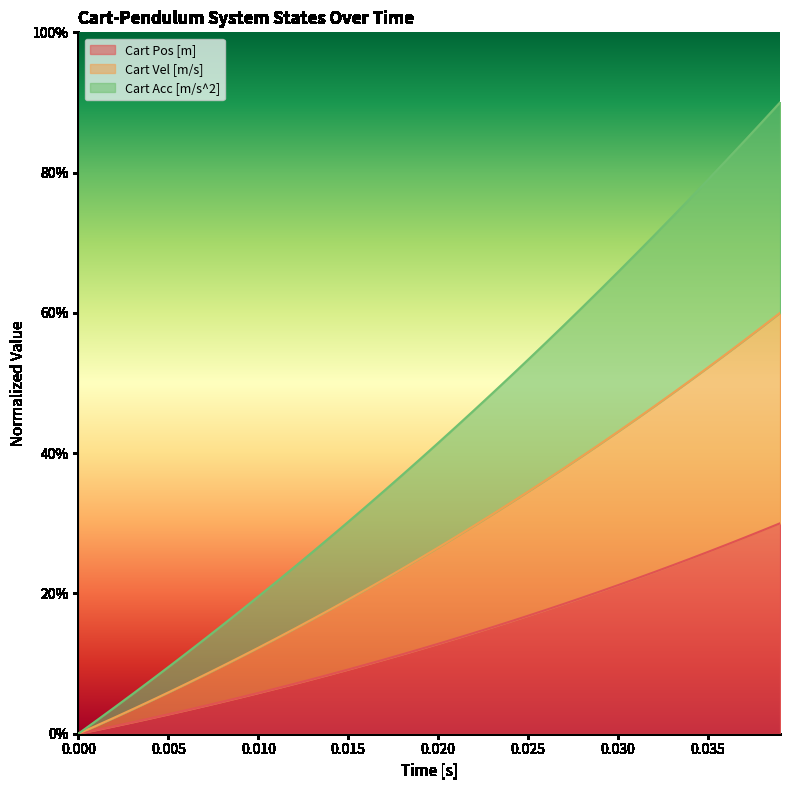

How many data points does each series have?

40